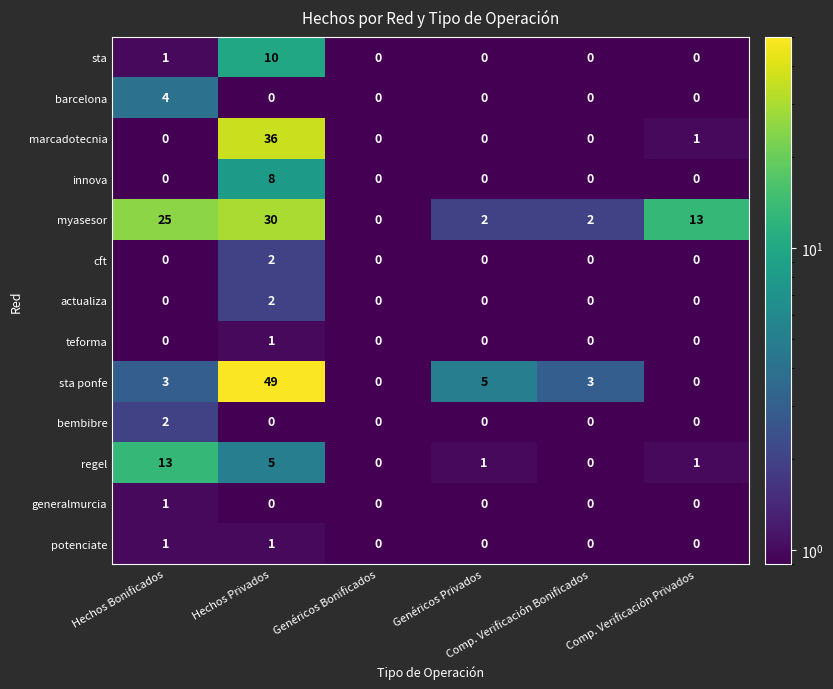

Which series has the largest range (max minus min)?

sta ponfe